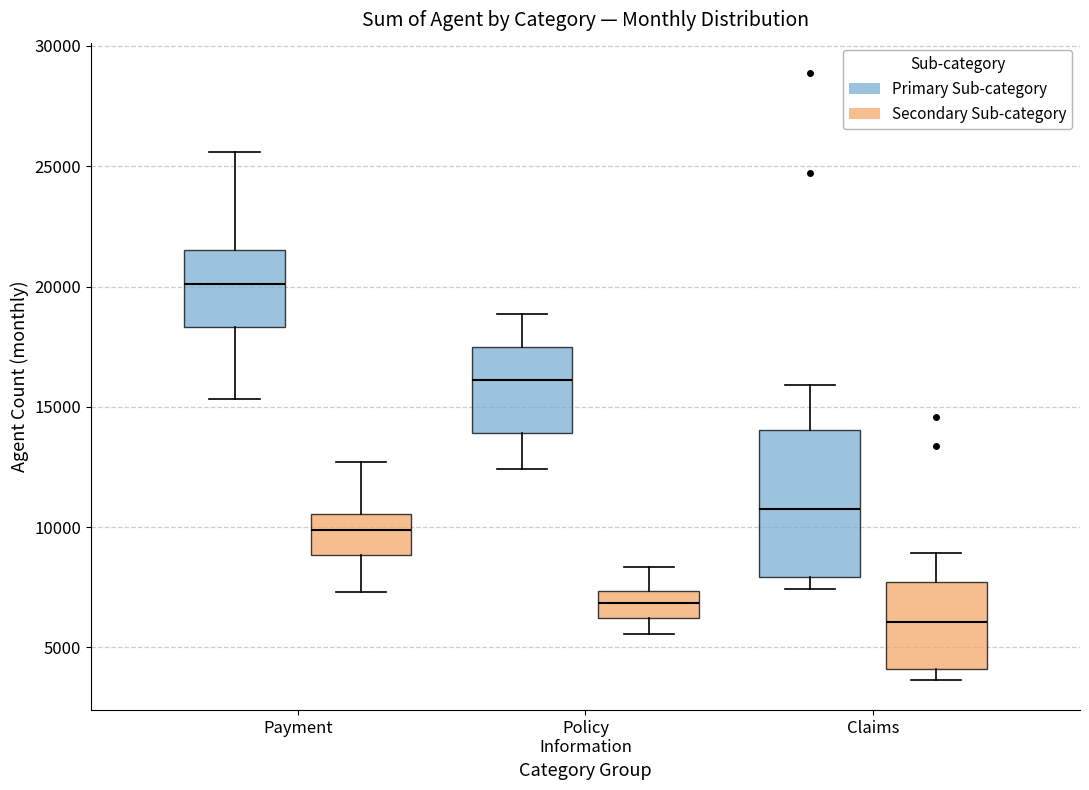

Reading left to right, read every box against the y-axis: the position of its median line, the range the box covers, and the ends of its whiskers. The values are not printed on the chart, so give them approximately, as read against the axis.

Payment (Primary Sub-category): median 20000, box 18500 to 21500, whiskers 15500 to 25500
Payment (Secondary Sub-category): median 10000, box 9000 to 10500, whiskers 7500 to 12500
Policy Information (Primary Sub-category): median 16000, box 14000 to 17500, whiskers 12500 to 19000
Policy Information (Secondary Sub-category): median 7000, box 6000 to 7500, whiskers 5500 to 8500
Claims (Primary Sub-category): median 10500, box 8000 to 14000, whiskers 7500 to 16000
Claims (Secondary Sub-category): median 6000, box 4000 to 7500, whiskers 3500 to 9000